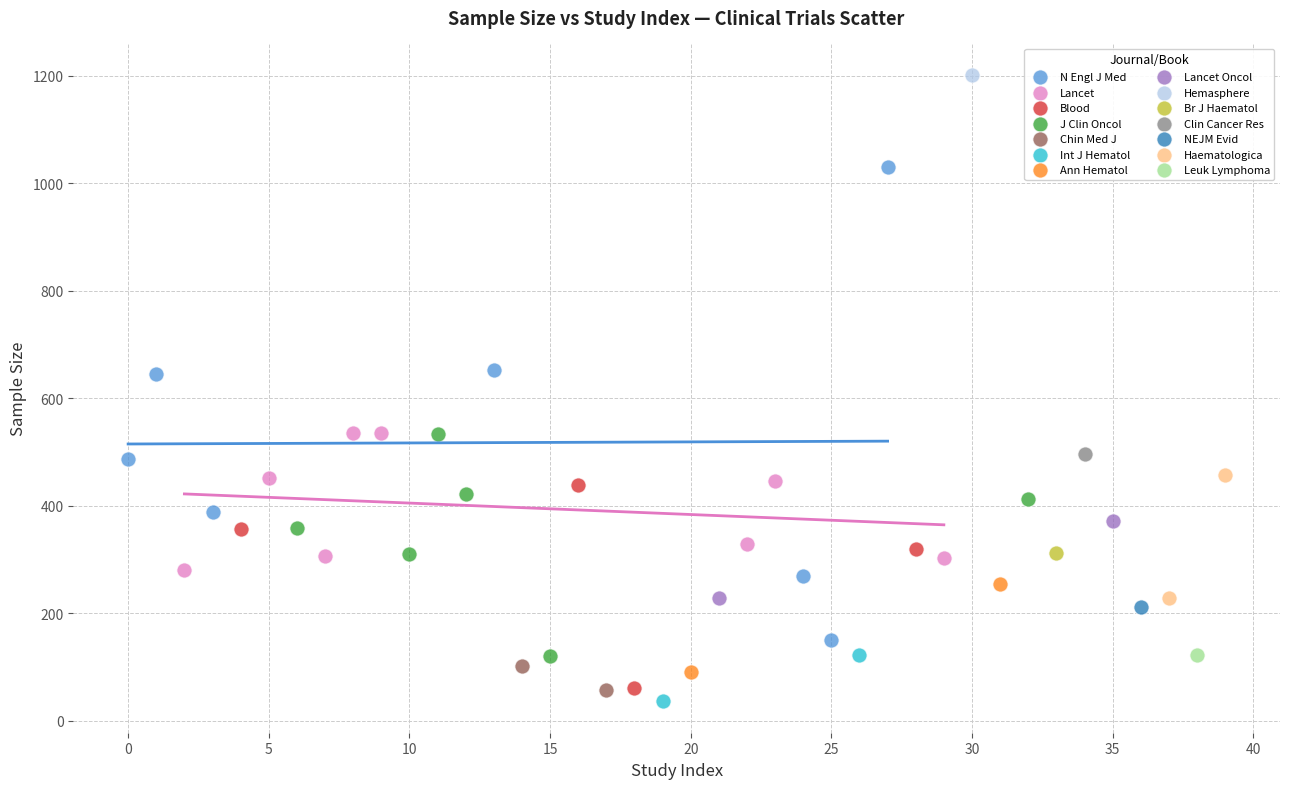

What are all the series names shown in the legend?

N Engl J Med, Lancet, Blood, J Clin Oncol, Chin Med J, Int J Hematol, Ann Hematol, Lancet Oncol, Hemasphere, Br J Haematol, Clin Cancer Res, NEJM Evid, Haematologica, Leuk Lymphoma